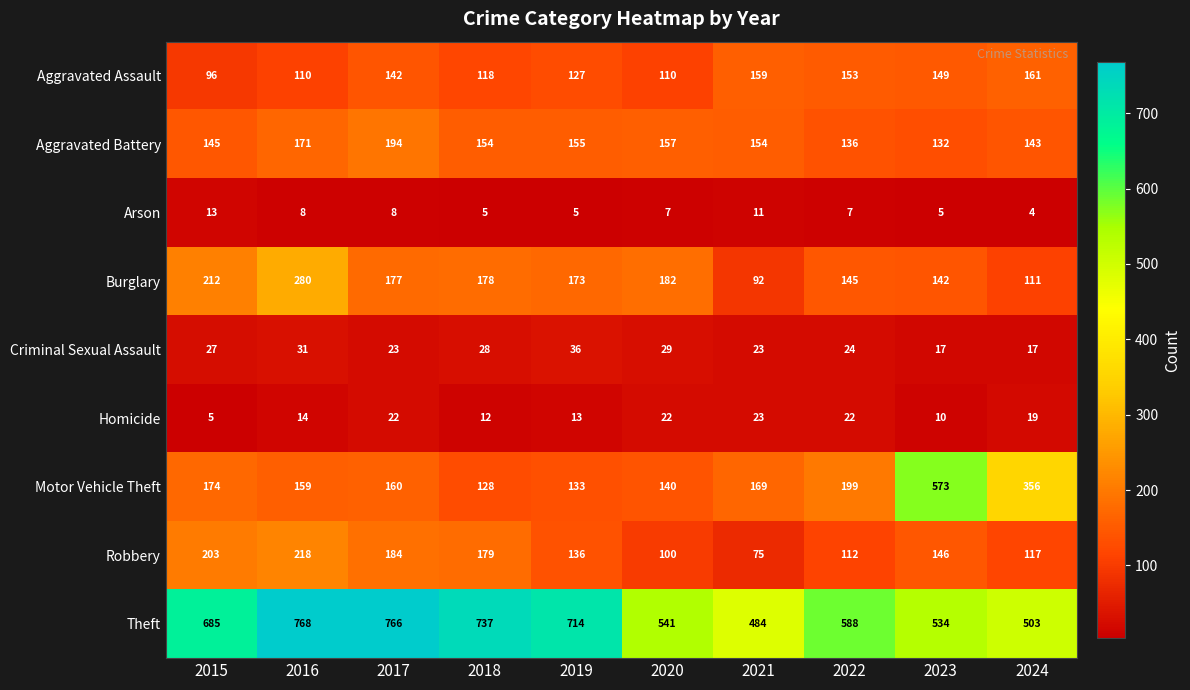

What is the difference between the second highest and minimum values in the Criminal Sexual Assault series?

14